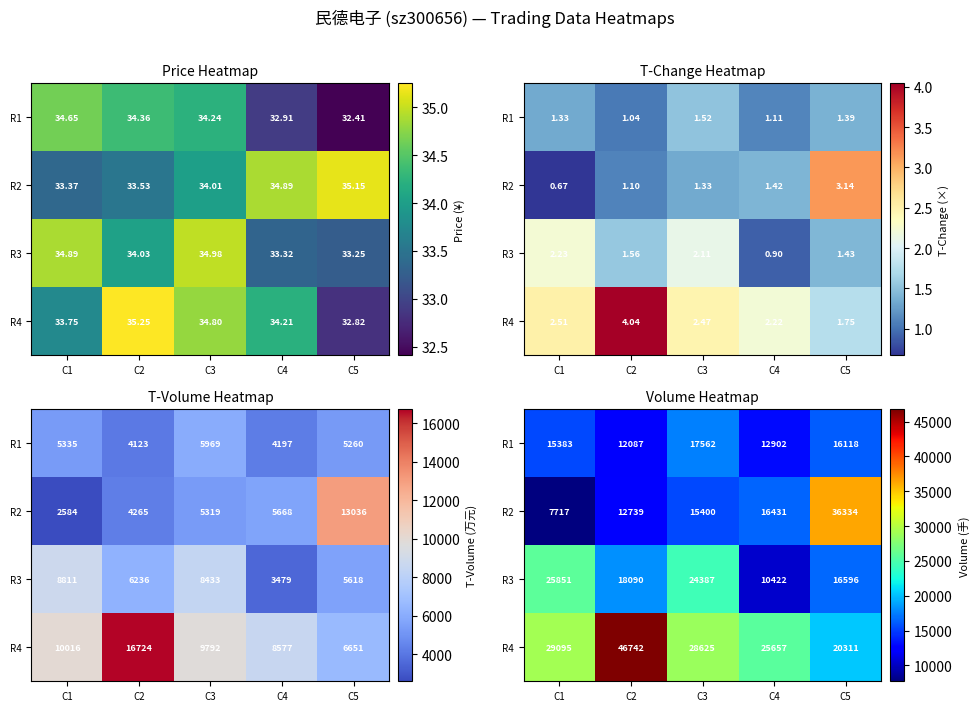

How many distinct data groups are displayed?

4